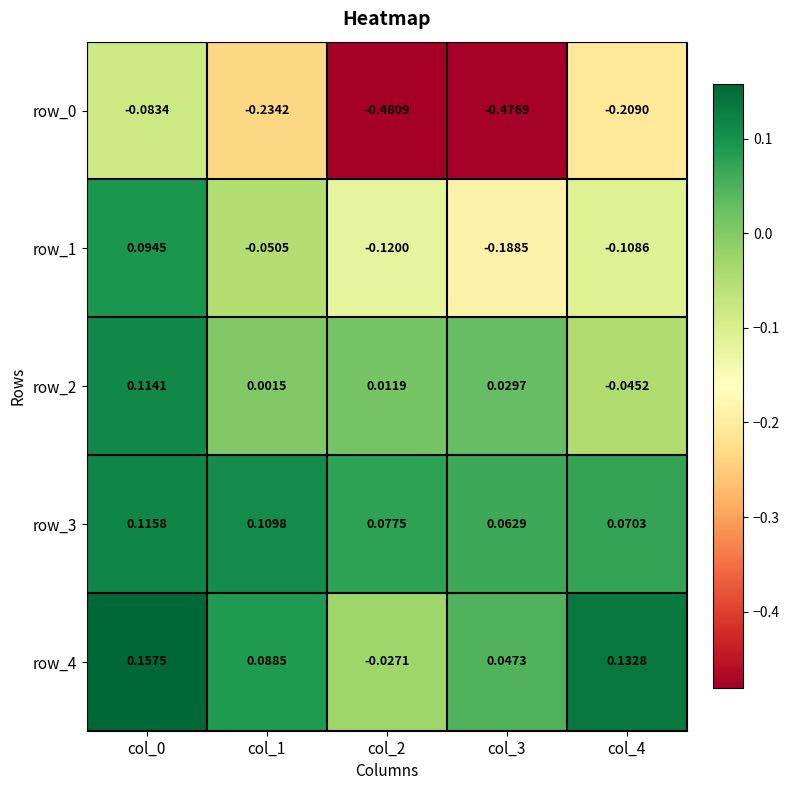

Is the value of row_4 at col_2 greater than the value of row_3 at col_1?

No